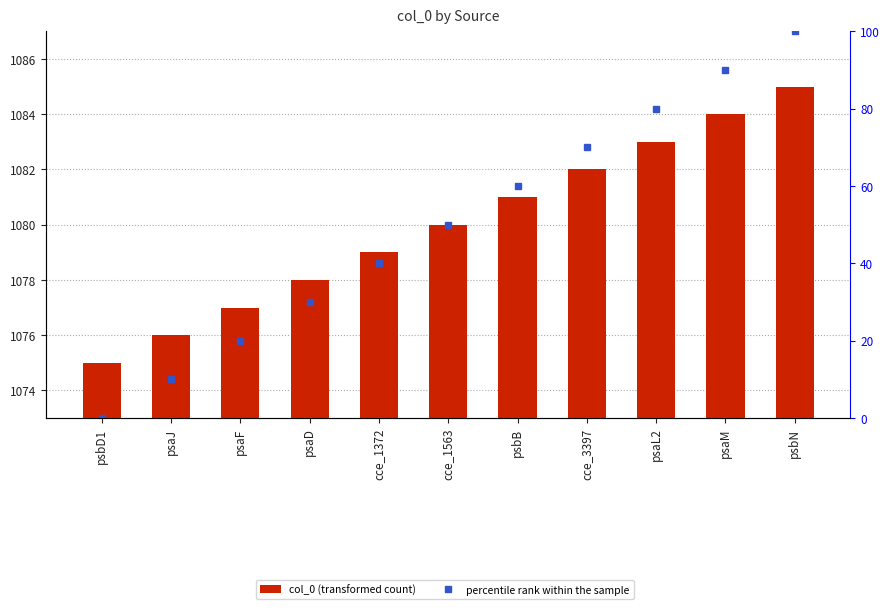

What is the label of the 10th bar from the left?

psaM